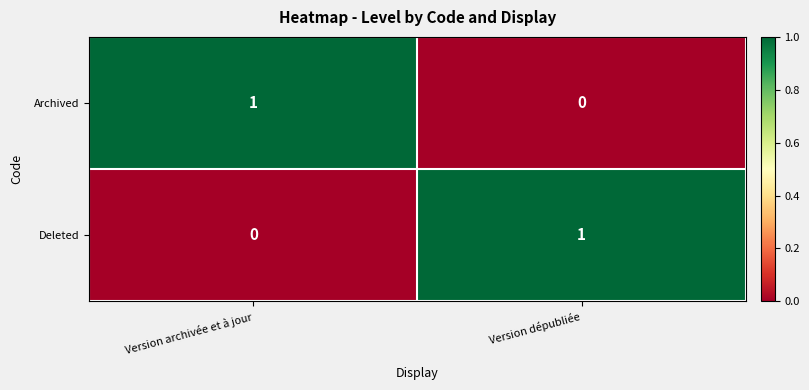

Reading left to right, transcribe all the data shown in this chart.

Archived: Version archivée et à jour=1	Version dépubliée=0
Deleted: Version archivée et à jour=0	Version dépubliée=1